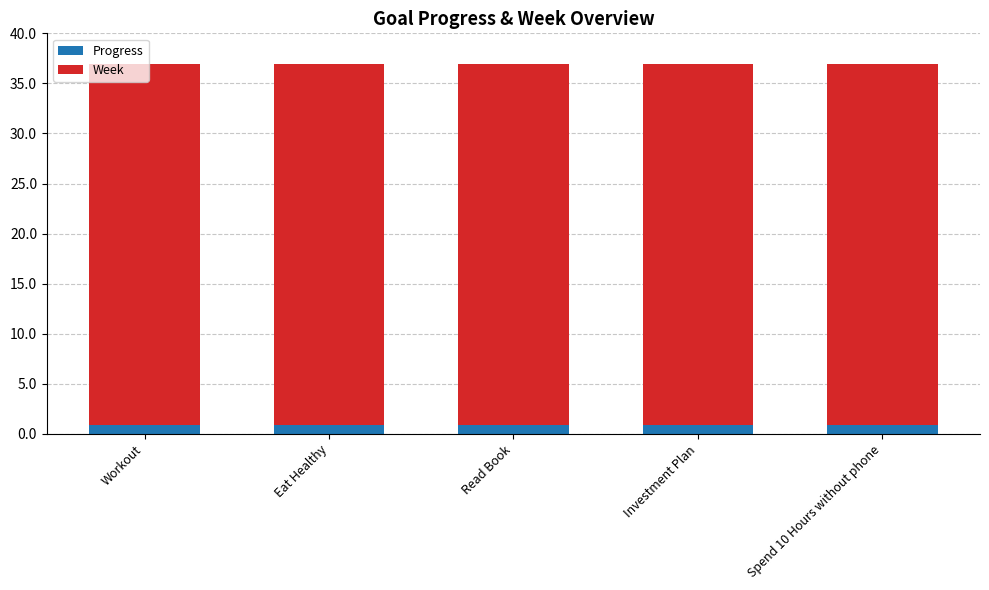

Is it true that Progress equals 0.9 at Investment Plan?

True